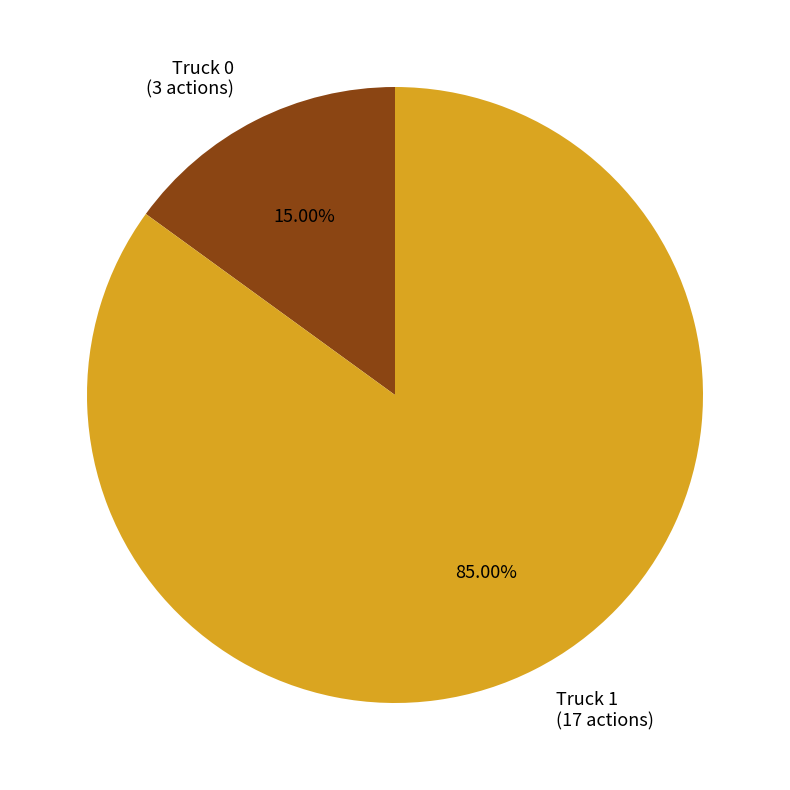

True or false: Truck 1 accounts for 85% of the total.

True